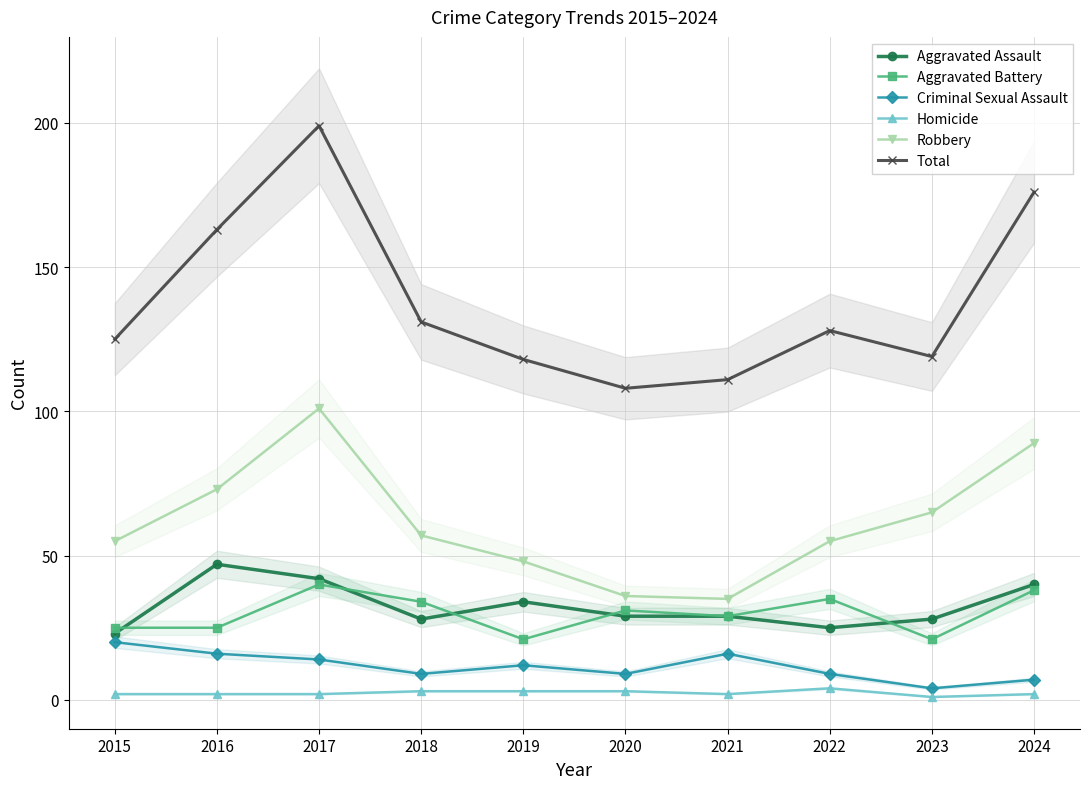

Reading right to left, transcribe all the data shown in this chart.

Aggravated Assault: 2024=40	2023=28	2022=25	2021=29	2020=29	2019=34	2018=28	2017=42	2016=47	2015=23
Aggravated Battery: 2024=38	2023=21	2022=35	2021=29	2020=31	2019=21	2018=34	2017=40	2016=25	2015=25
Criminal Sexual Assault: 2024=7	2023=4	2022=9	2021=16	2020=9	2019=12	2018=9	2017=14	2016=16	2015=20
Homicide: 2024=2	2023=1	2022=4	2021=2	2020=3	2019=3	2018=3	2017=2	2016=2	2015=2
Robbery: 2024=89	2023=65	2022=55	2021=35	2020=36	2019=48	2018=57	2017=101	2016=73	2015=55
Total: 2024=176	2023=119	2022=128	2021=111	2020=108	2019=118	2018=131	2017=199	2016=163	2015=125